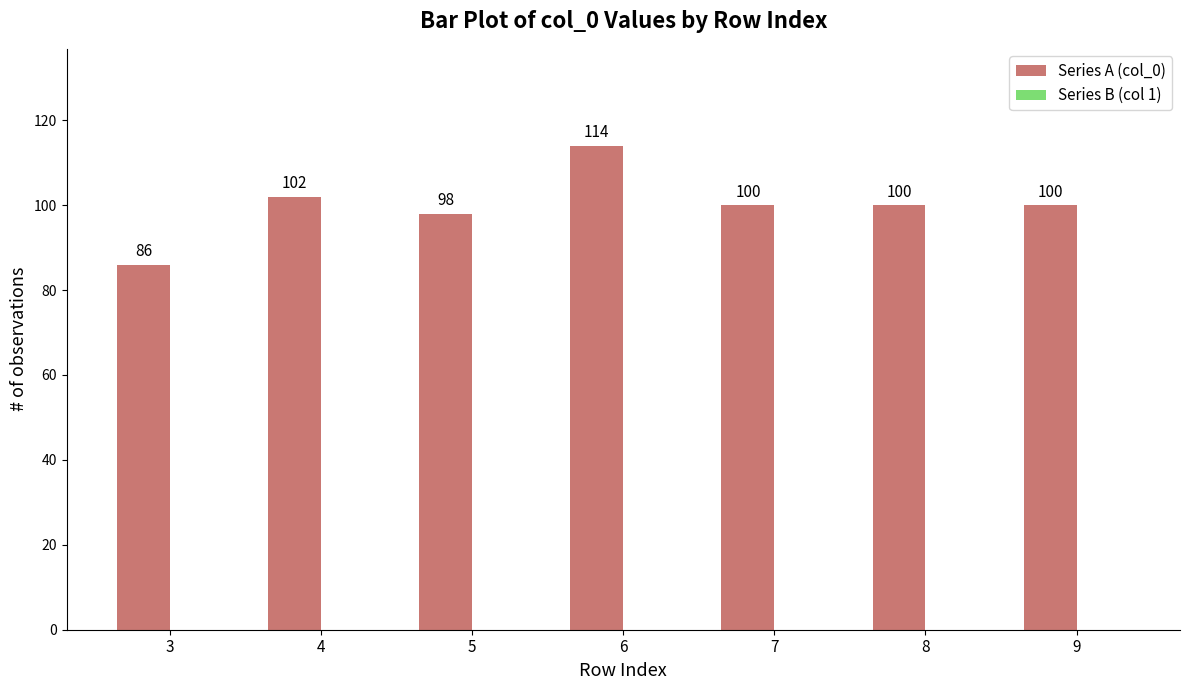

The value at 6 is 153. True or false?

False